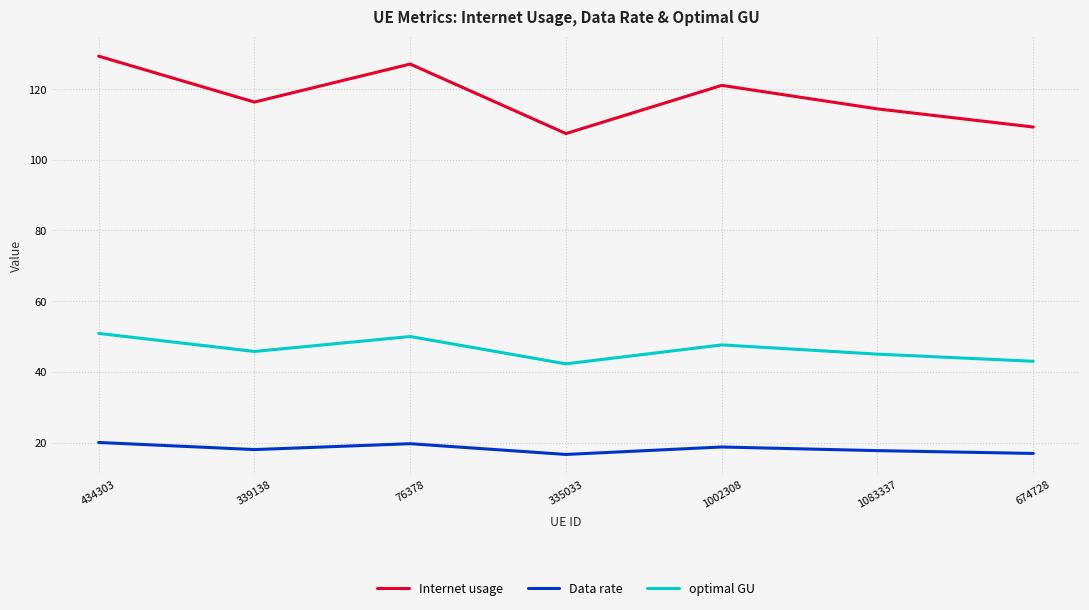

True or false: Data rate and Internet usage cross at least once.

False